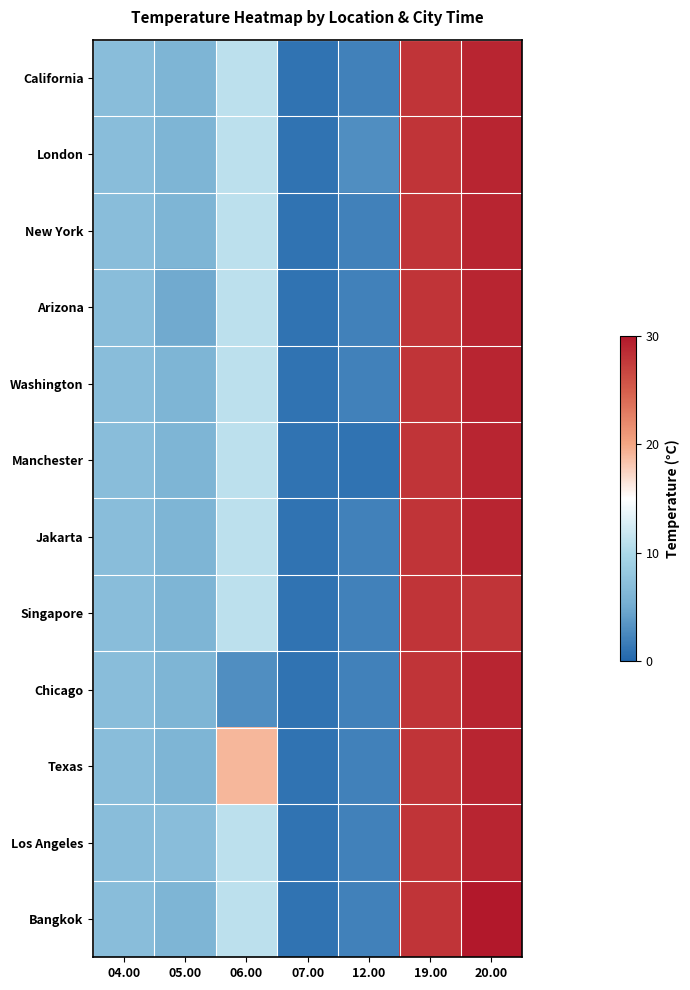

Which series has the largest total across all categories?

Texas